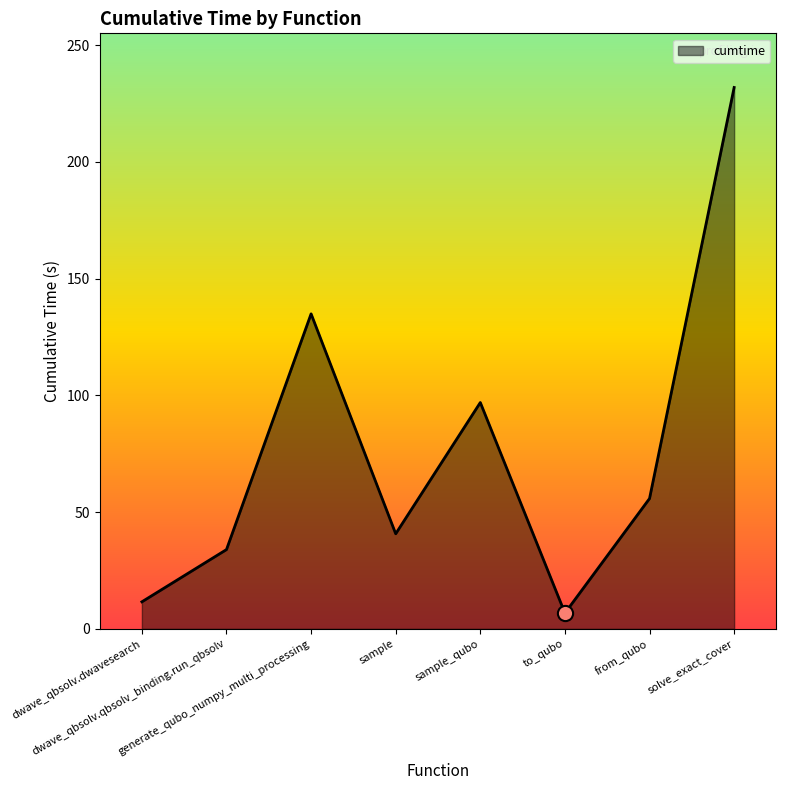

Approximately how many times larger is the value at dwave_qbsolv.dwavesearch compared to dwave_qbsolv.qbsolv_binding.run_qbsolv?

0.3